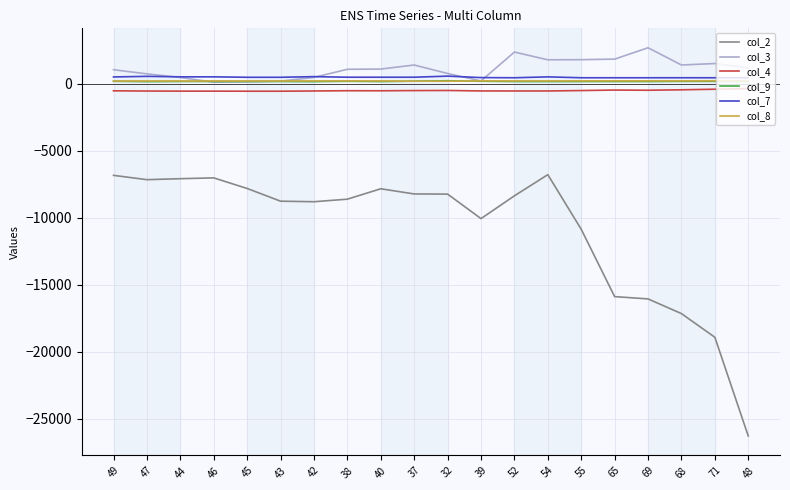

True or false: col_2 and col_3 cross at least once.

False